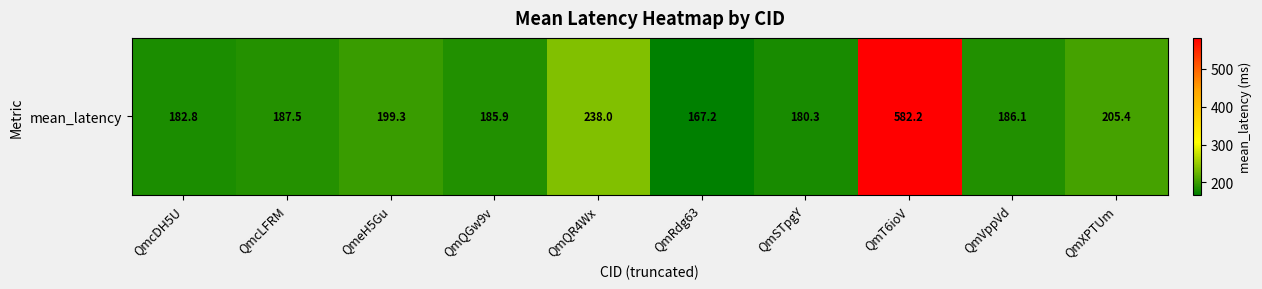

Rank the categories by value from lowest to highest.

QmRdg63, QmSTpgY, QmcDH5U, QmQGw9v, QmVppVd, QmcLFRM, QmeH5Gu, QmXPTUm, QmQR4Wx, QmT6ioV